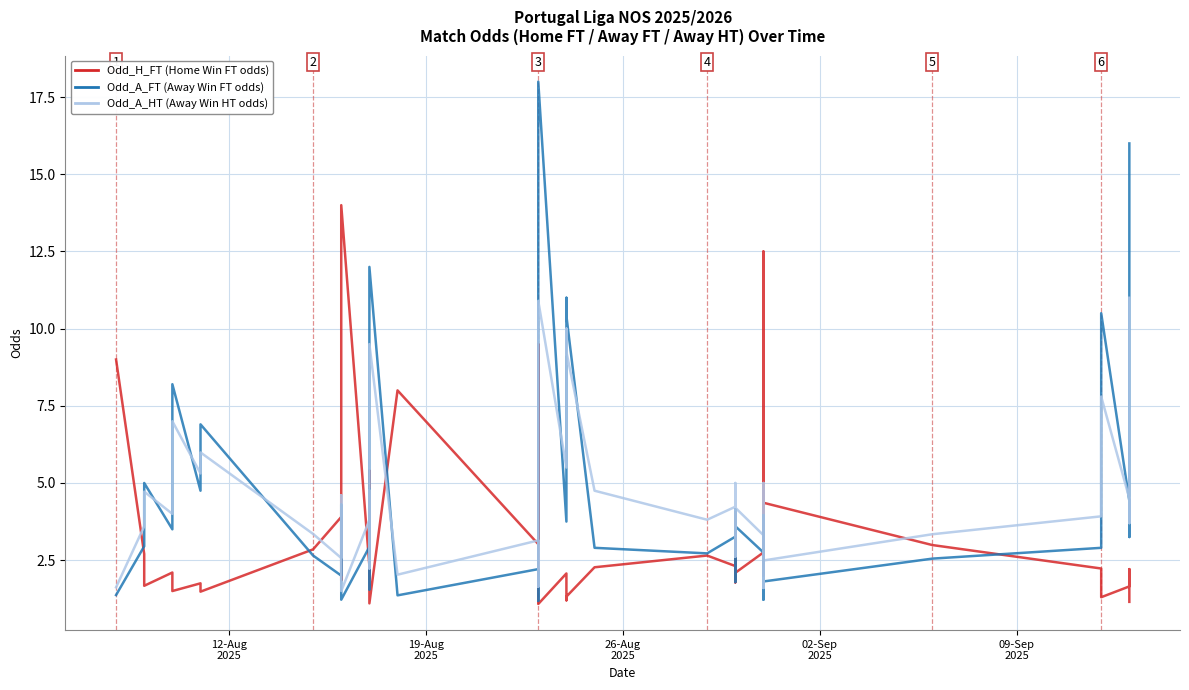

How many lines are shown in the chart?

3